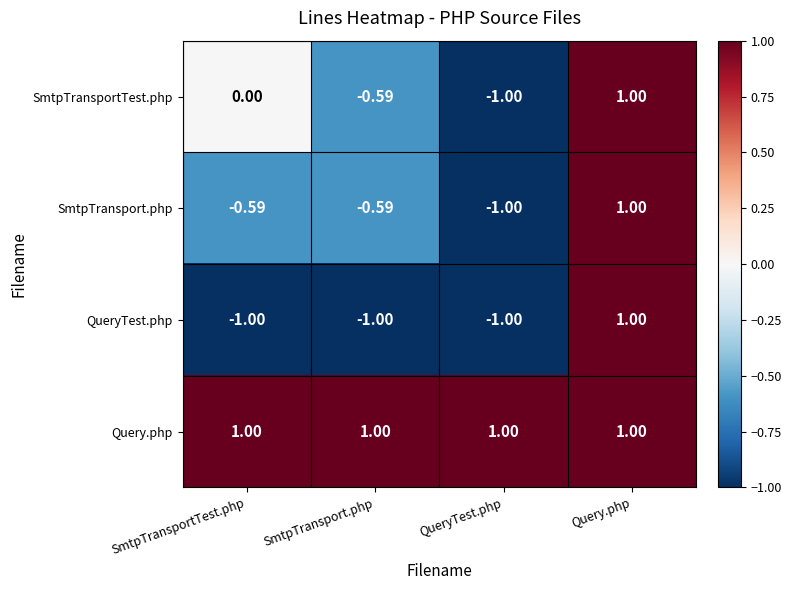

At which label is SmtpTransportTest.php closest to 0?

SmtpTransportTest.php